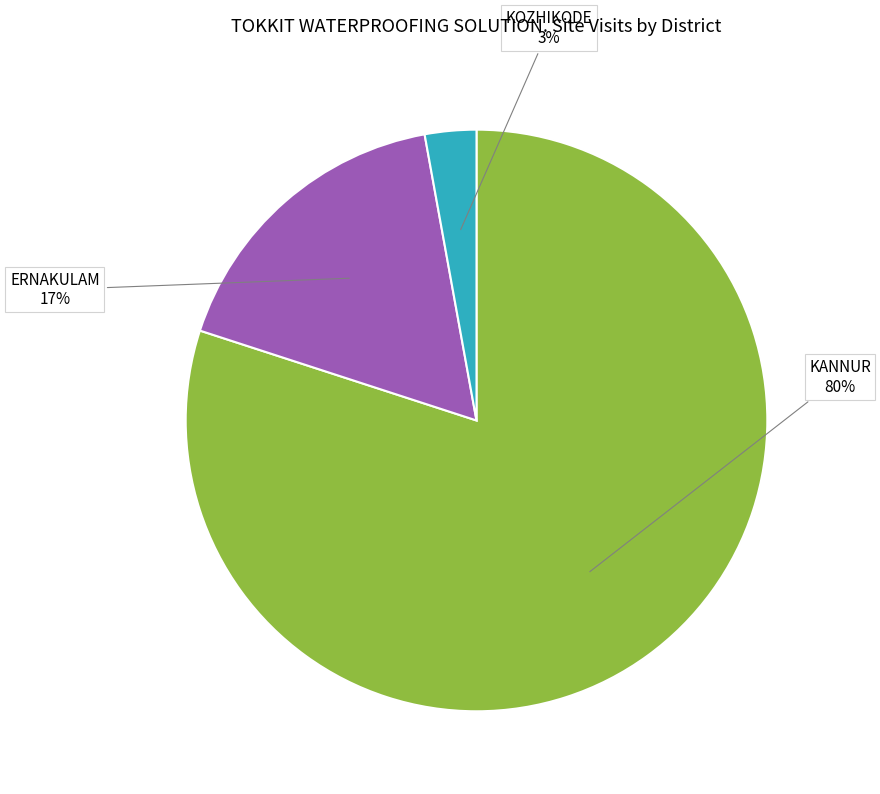

What percentage is the KOZHIKODE slice, to the nearest percent?

3%